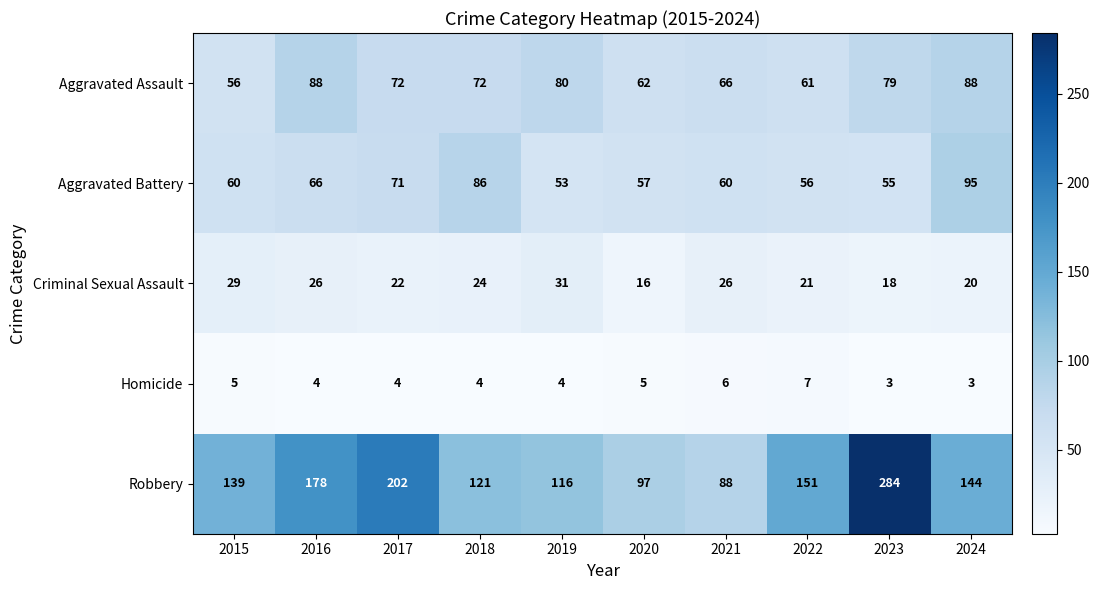

Rank the series at 2020 from highest to lowest value.

Robbery, Aggravated Assault, Aggravated Battery, Criminal Sexual Assault, Homicide